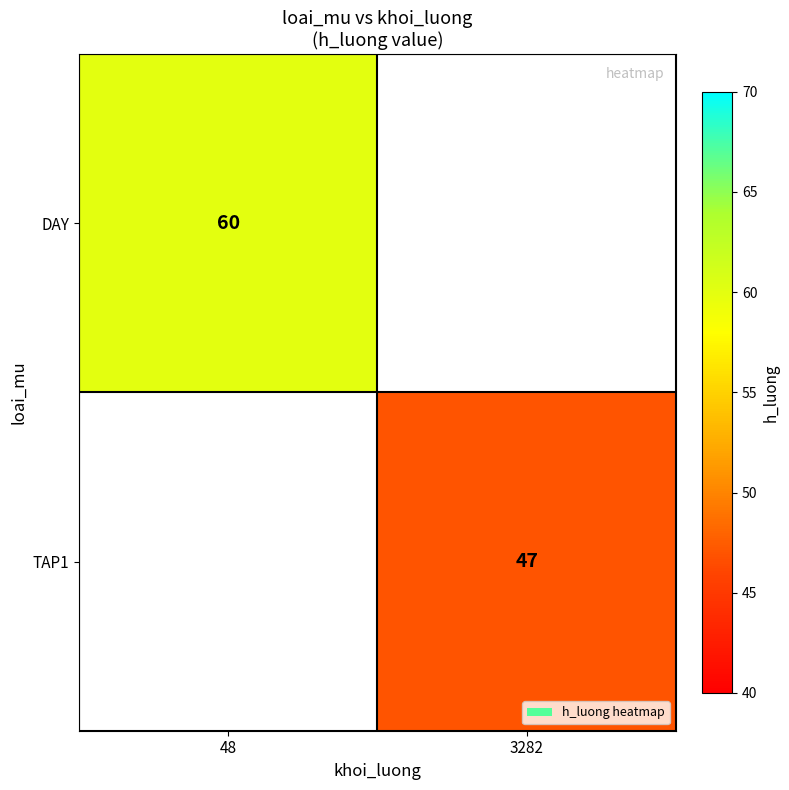

Is it true that TAP1 equals 47 at 3282?

True